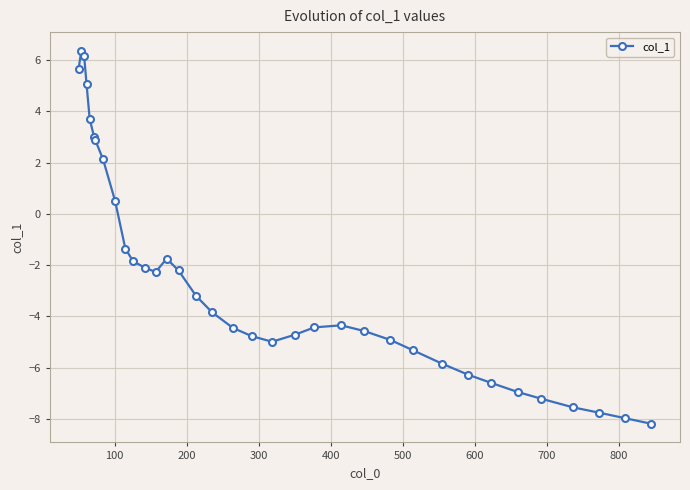

What is the average value?

-2.6